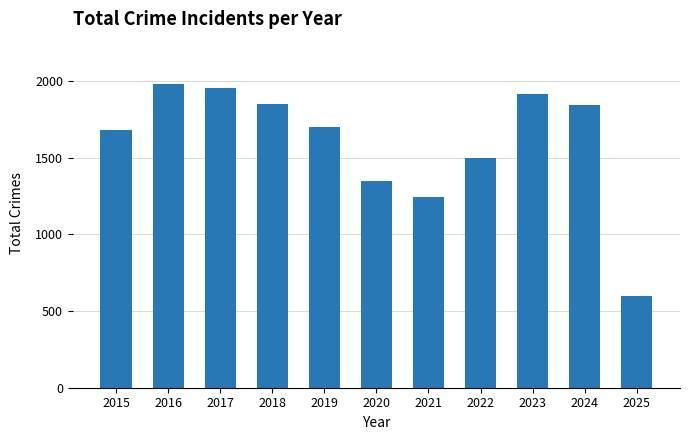

What is the change in value from 2016 to 2021?

-732